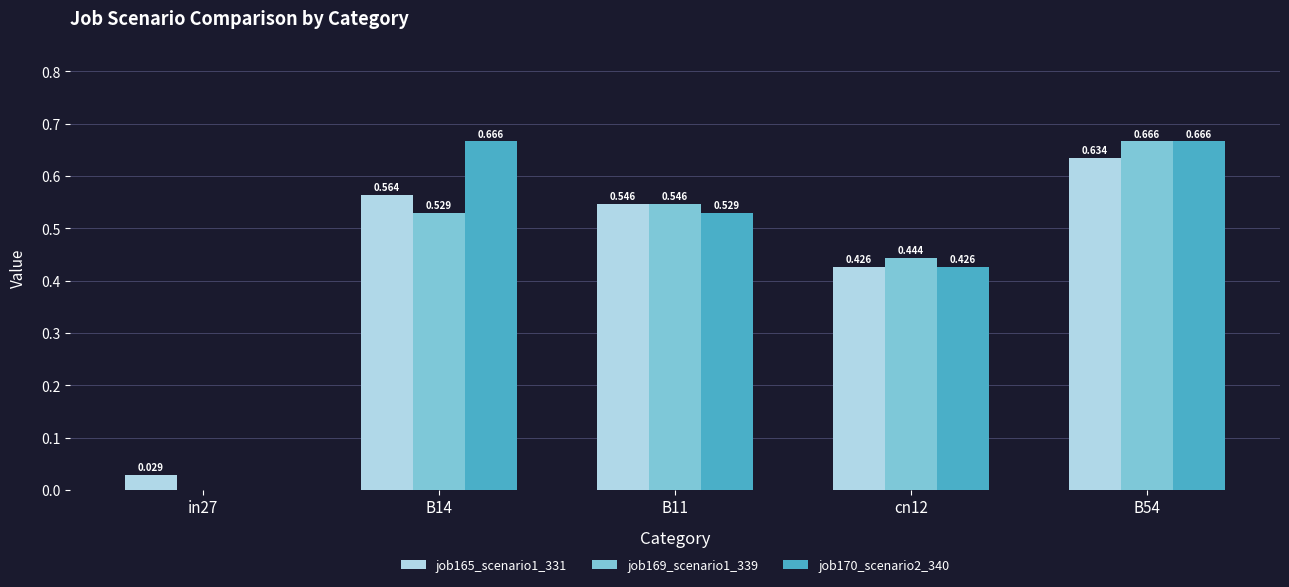

Does the chart contain stacked bars?

No